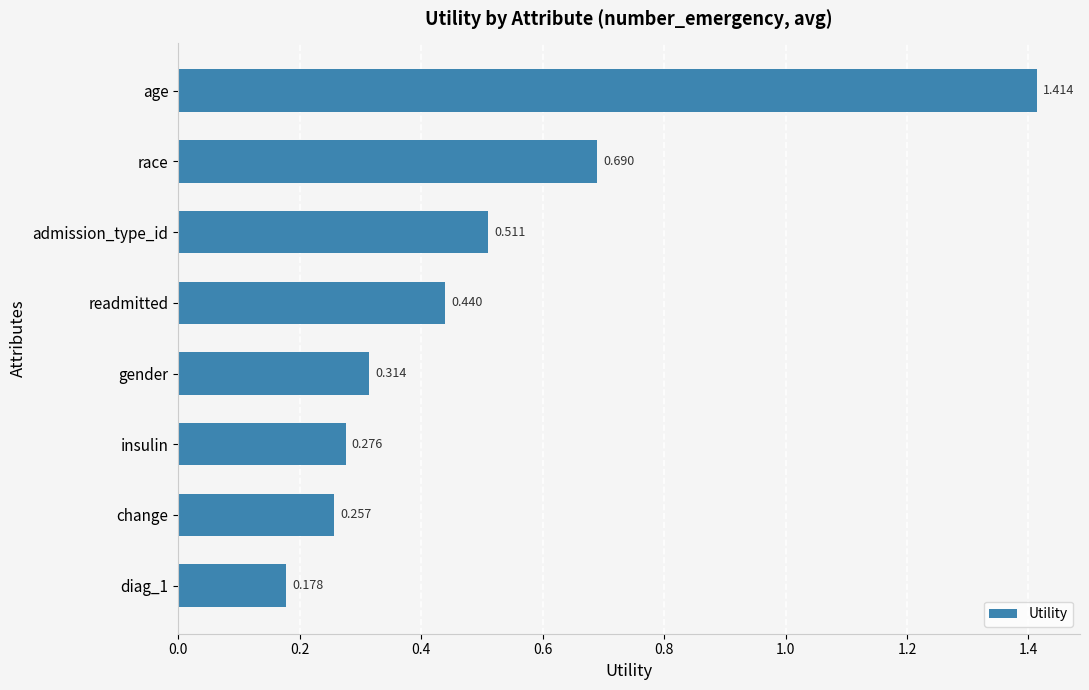

What is the label of the 8th bar from the bottom?

age